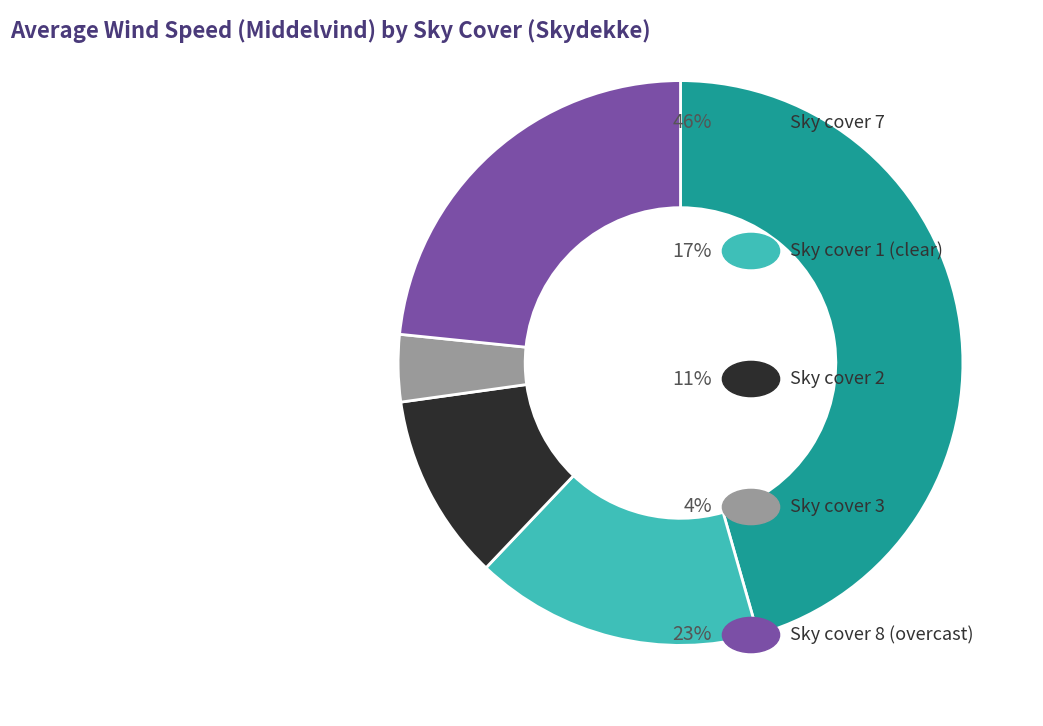

Does any single category account for the majority?

No